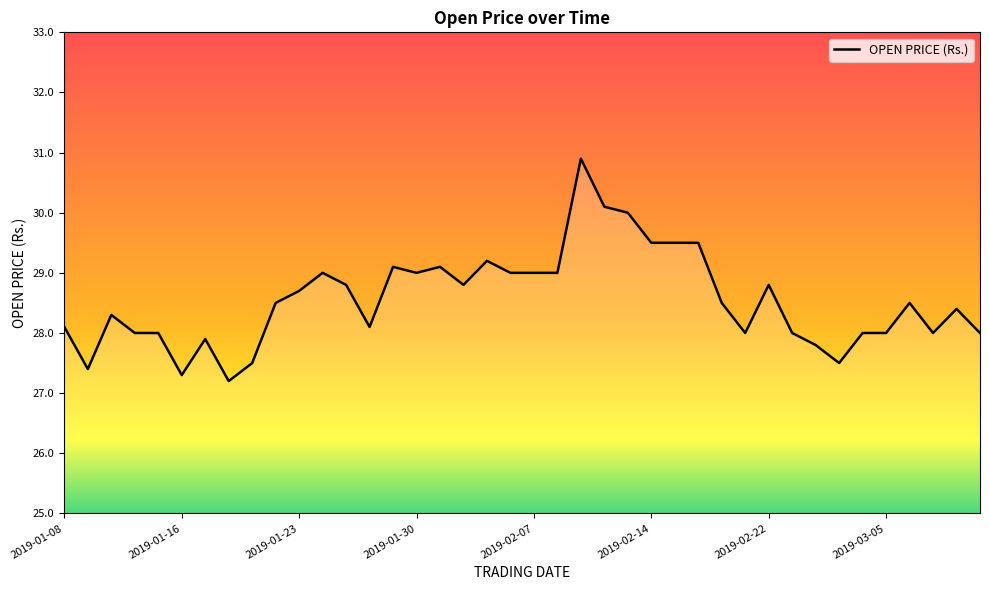

What is the difference between the maximum and minimum values?

3.7